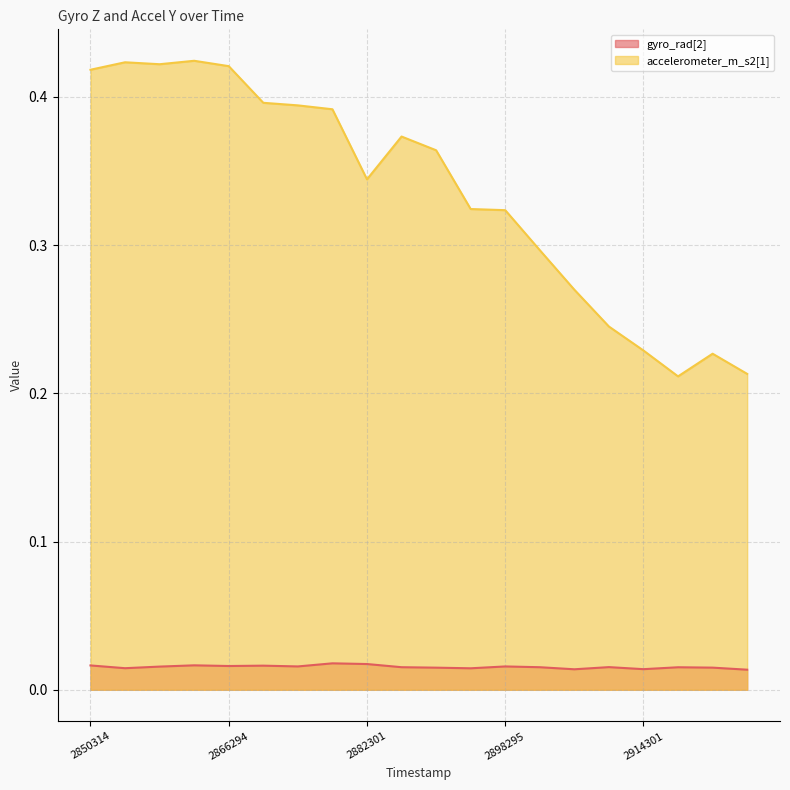

Reading right to left, transcribe all the data shown in this chart.

gyro_rad[2]: 0.0	0.0	0.0	0.0	0.0	0.0	0.0	0.0	0.0	0.0	0.0	0.0	0.0	0.0	0.0	0.0	0.0	0.0	0.0	0.0
accelerometer_m_s2[1]: 0.2	0.2	0.2	0.2	0.2	0.3	0.3	0.3	0.3	0.4	0.4	0.3	0.4	0.4	0.4	0.4	0.4	0.4	0.4	0.4